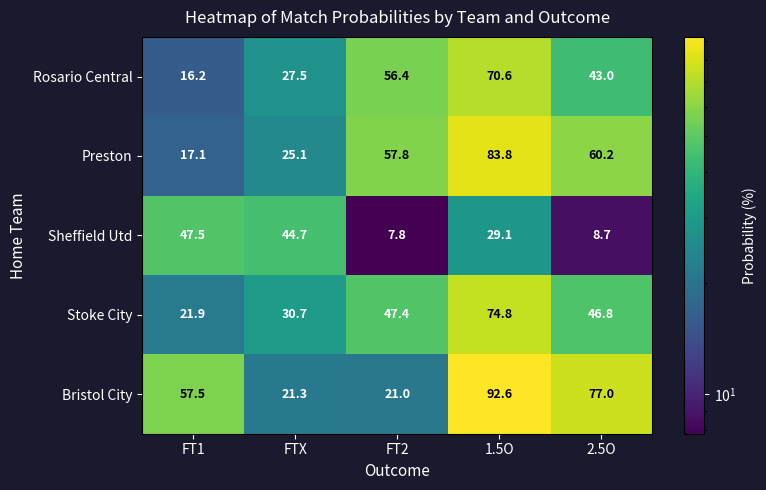

What is the spread (max minus min) of values at 1.5O?

63.5